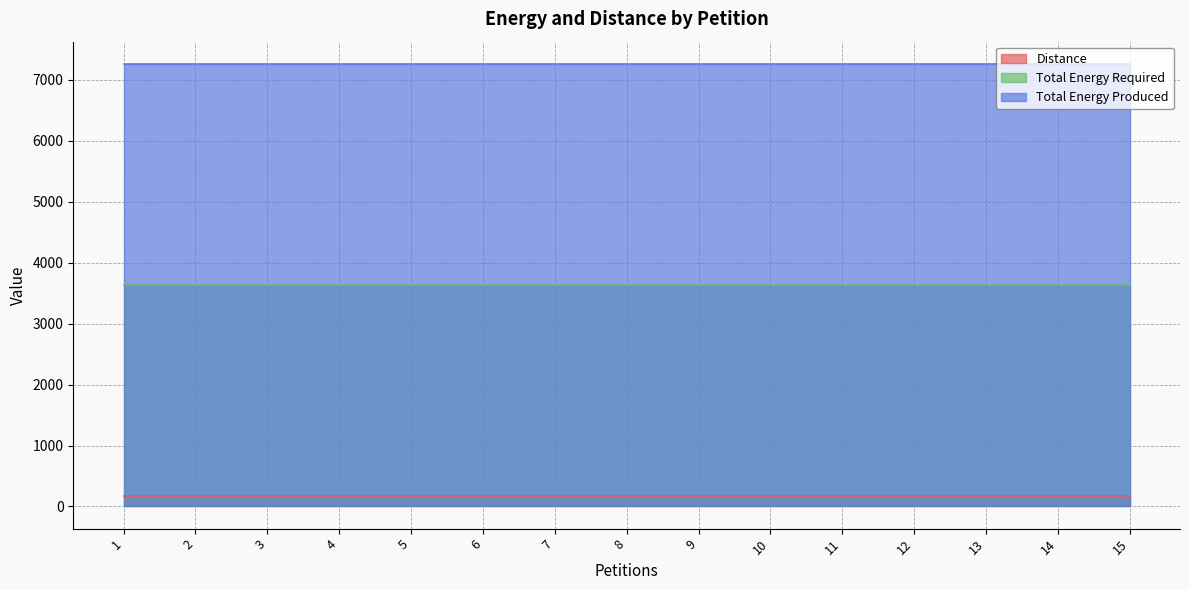

What is the value of the Distance point at the 12th from the left?

173